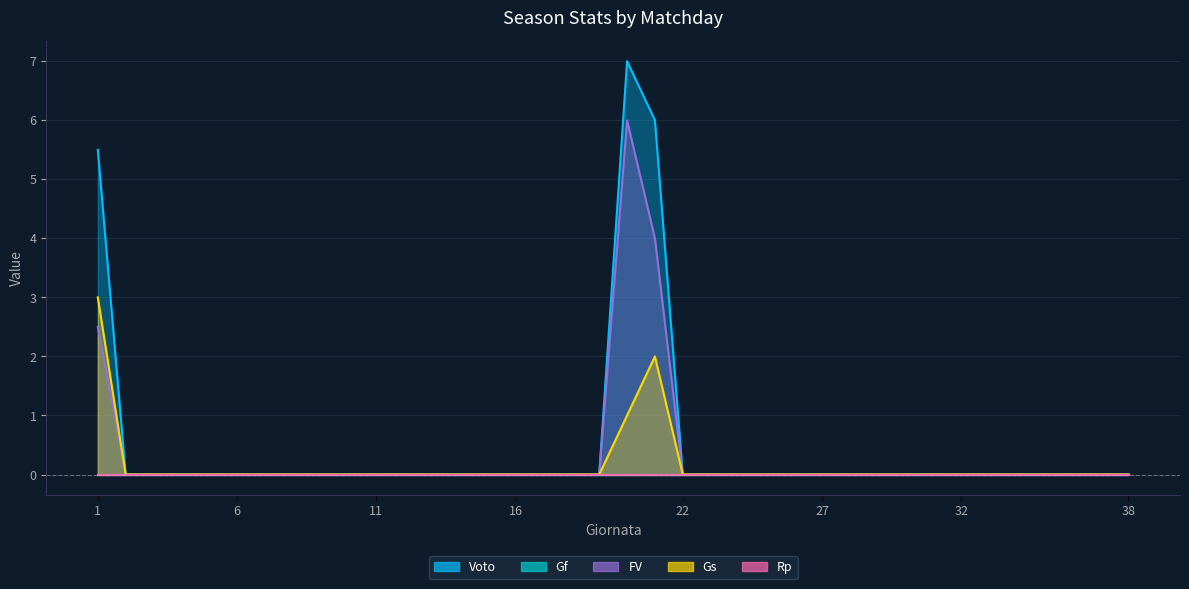

Does the chart have visible grid lines?

Yes